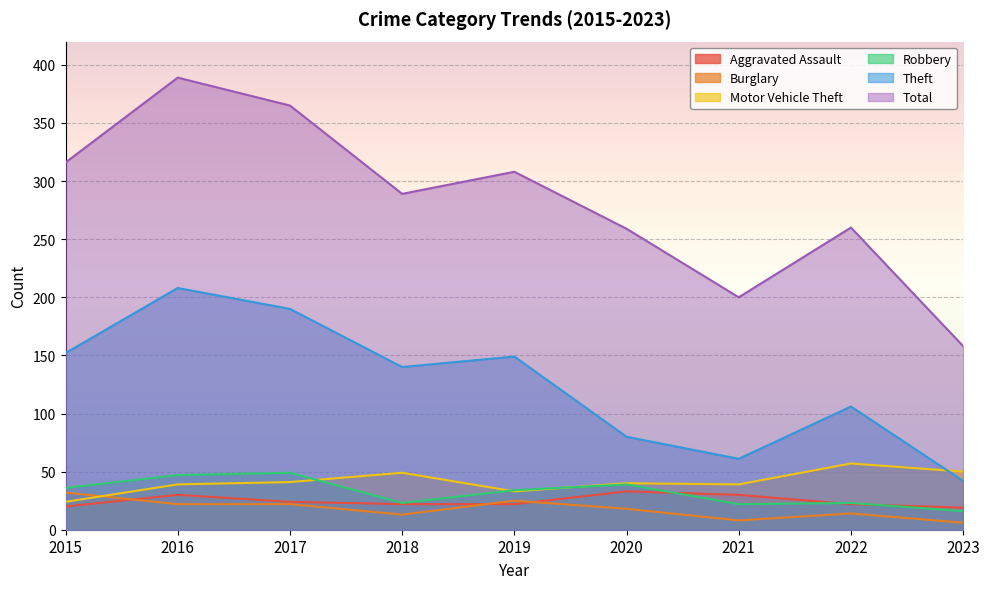

True or false: Total and Theft intersect in this chart.

False